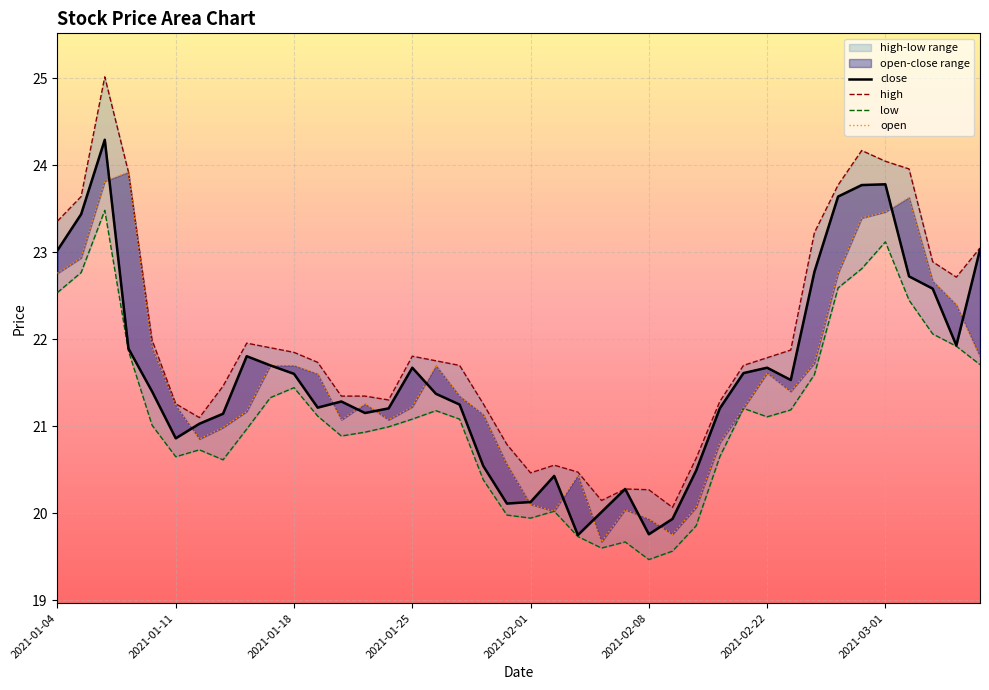

What is the difference between the second highest and minimum values in the low series?

3.7